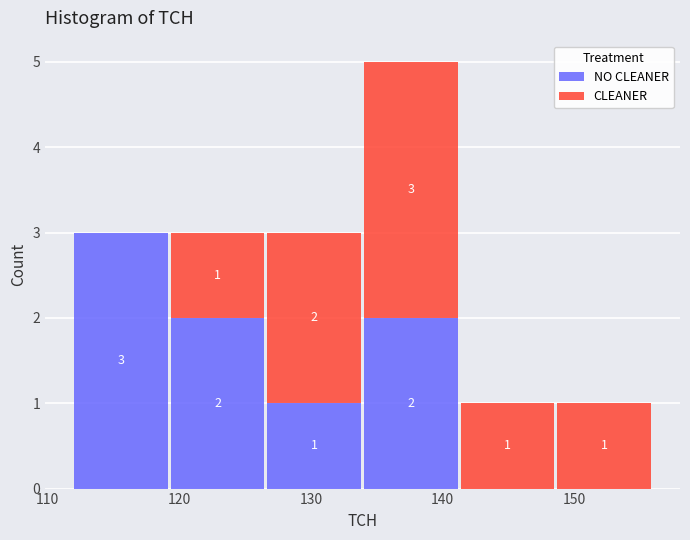

Which range on the x-axis has the tallest stacked bar (by total height)?

134 to 141